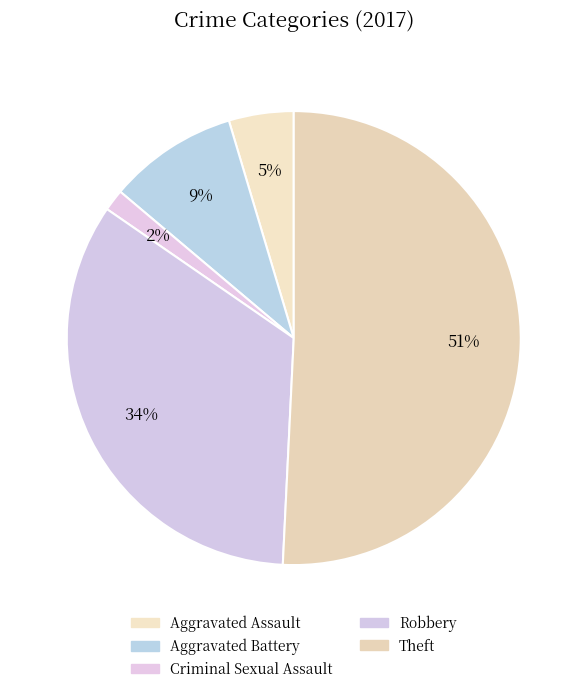

Is Theft the majority of the pie?

Yes